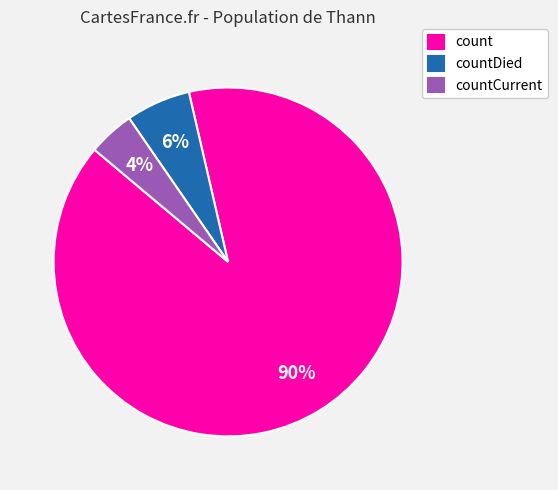

To the nearest percent, what portion does count represent?

90%